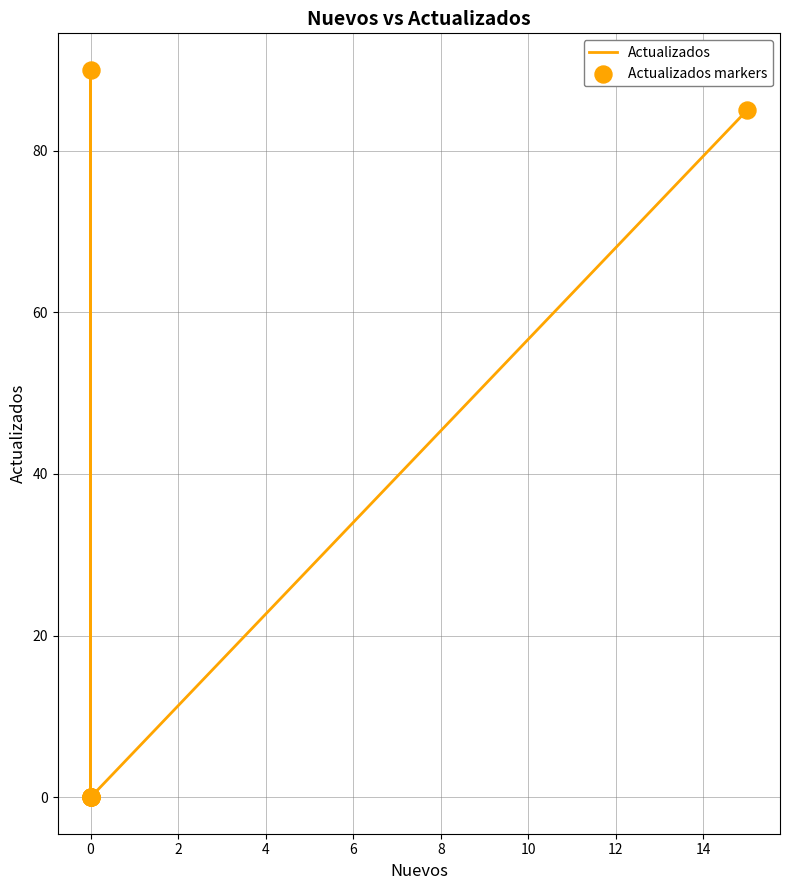

Is the value of Actualizados at 0 greater than the value of Actualizados markers at 0?

No